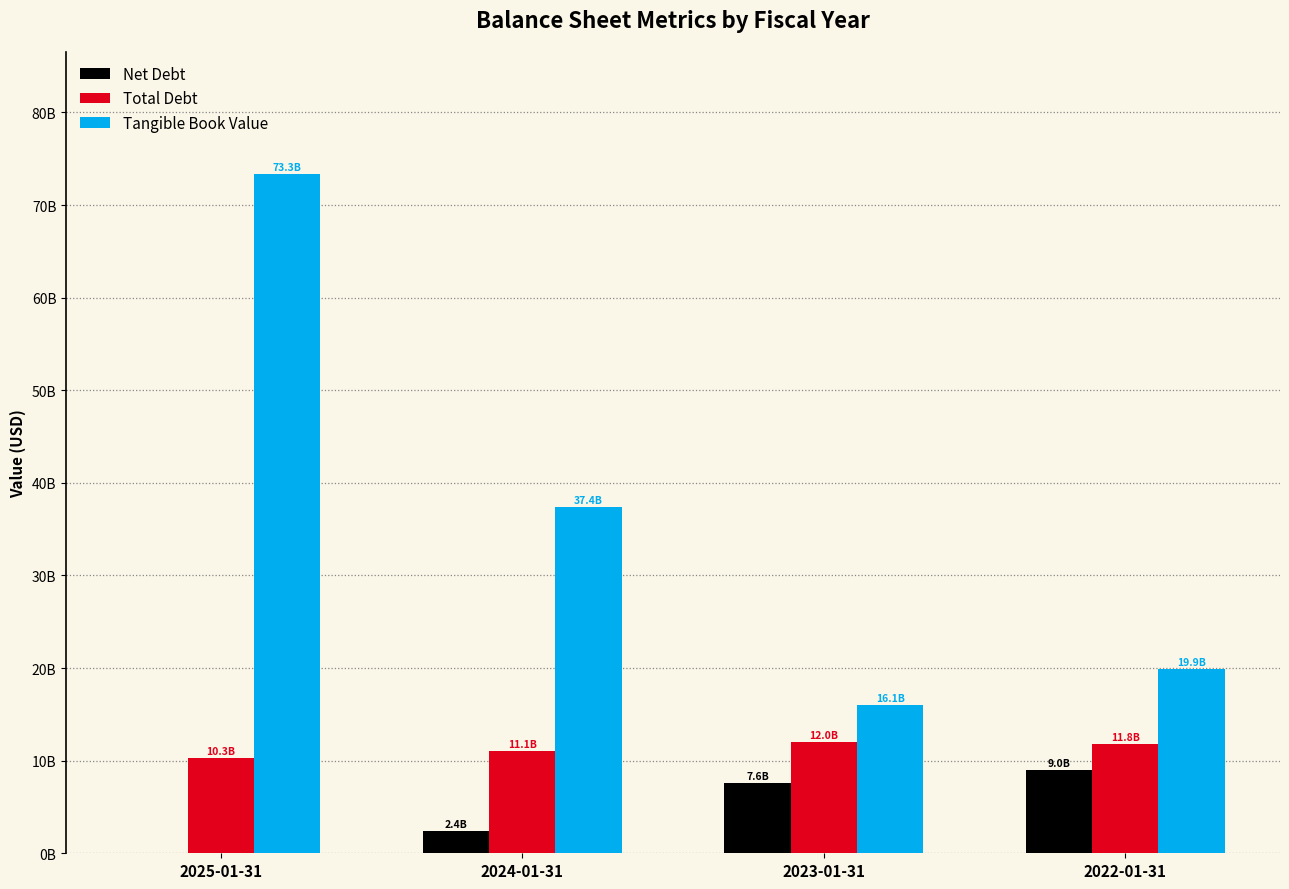

Are the bars grouped side by side (vs. stacked)?

Yes